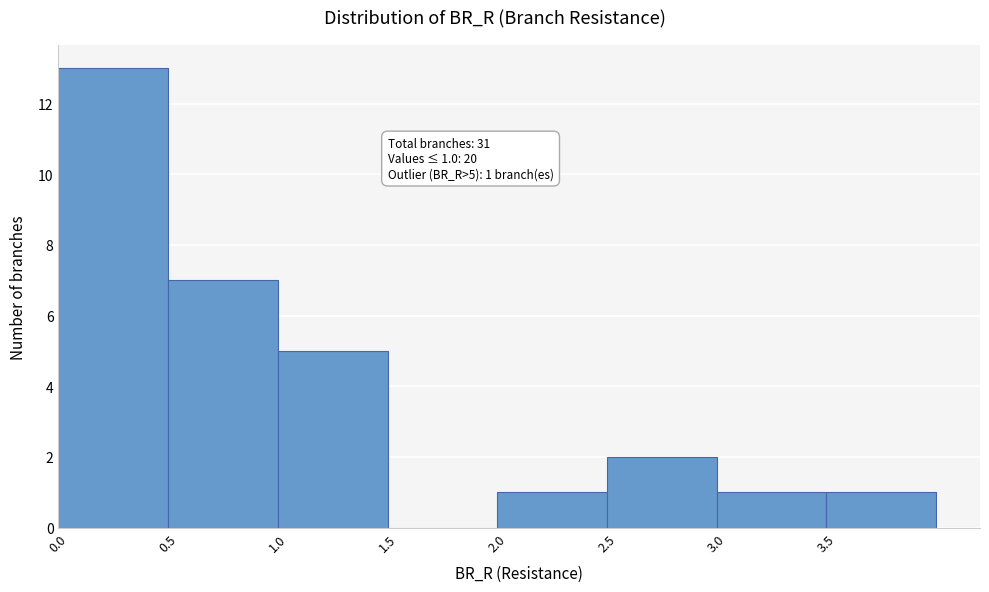

Which range on the x-axis has the tallest bar?

0.0 to 0.5